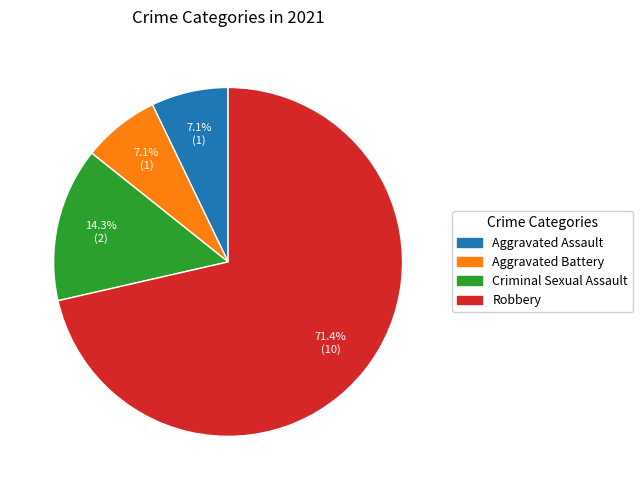

Is there a majority slice in this chart?

Yes